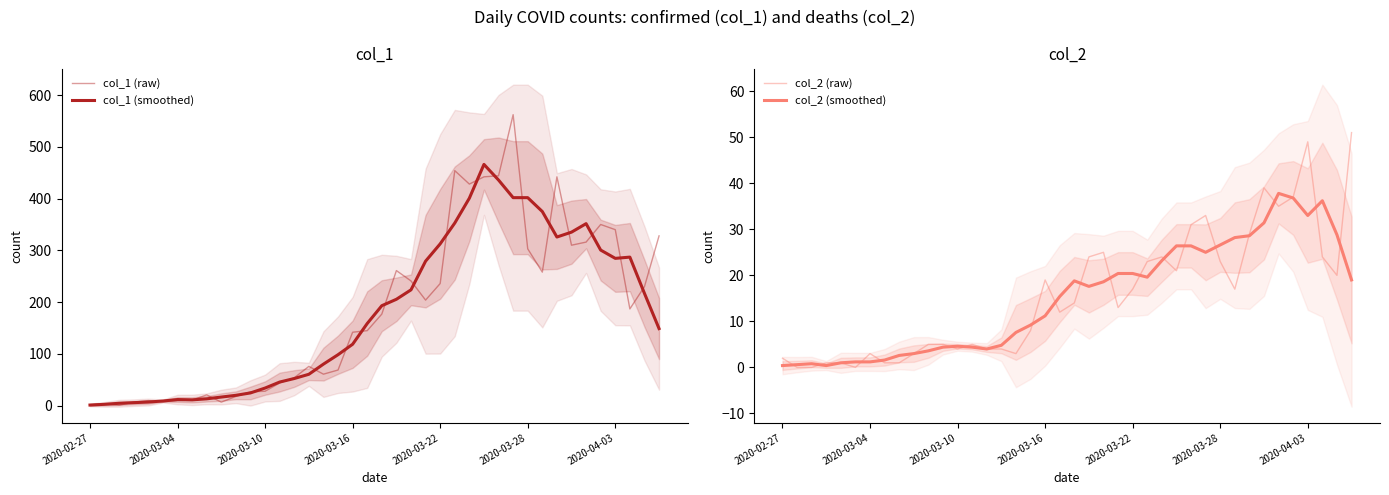

How many values in the col_1 (raw) series exceed 177?

19